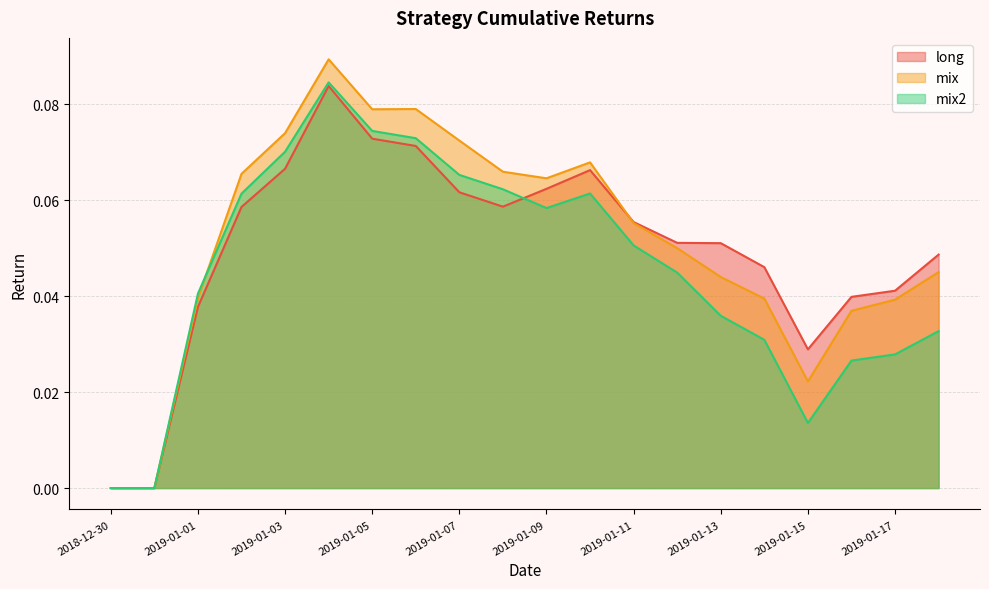

How many interior local valleys does the mix2 series have?

2